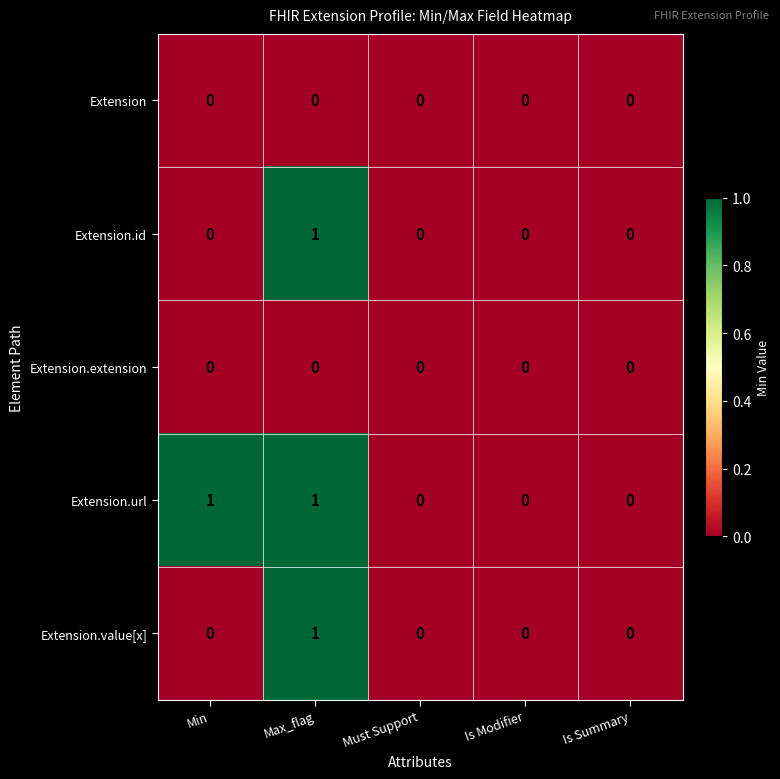

Count the Extension.value[x] values in the range 0 to 1.

5